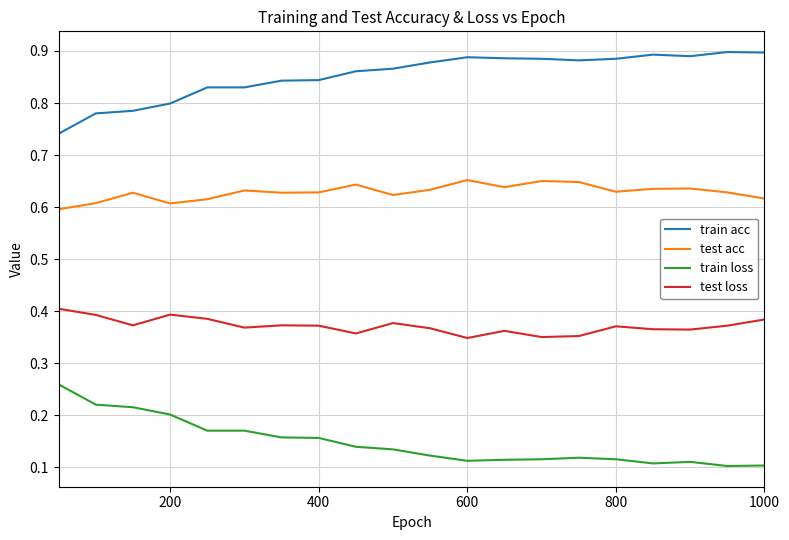

Rank the series by their maximum value, from highest to lowest.

train acc, test acc, test loss, train loss